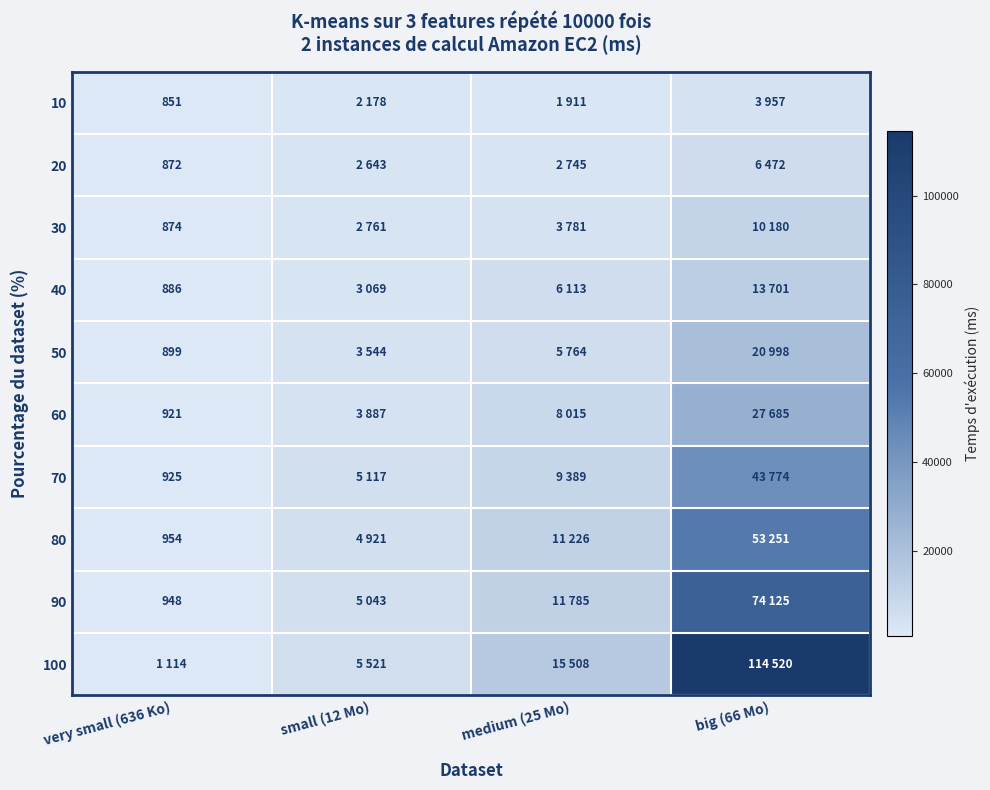

True or false: 80 has a value of 545 at very small (636 Ko).

False